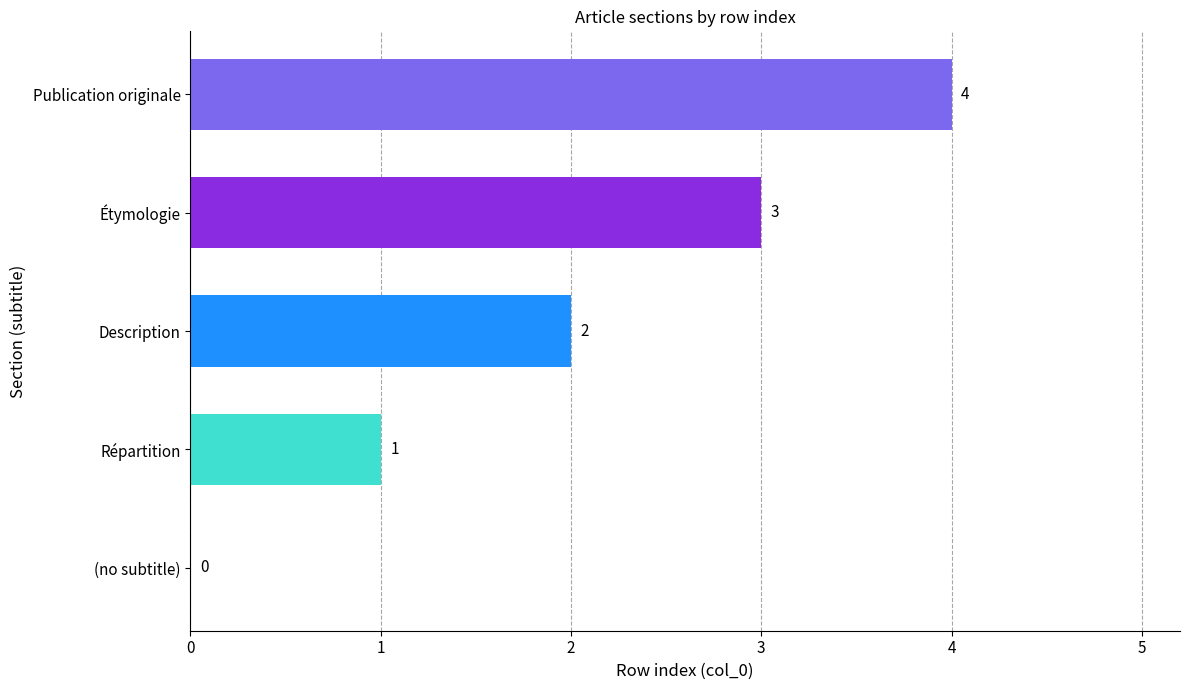

Between Étymologie and Publication originale, which is larger?

Publication originale